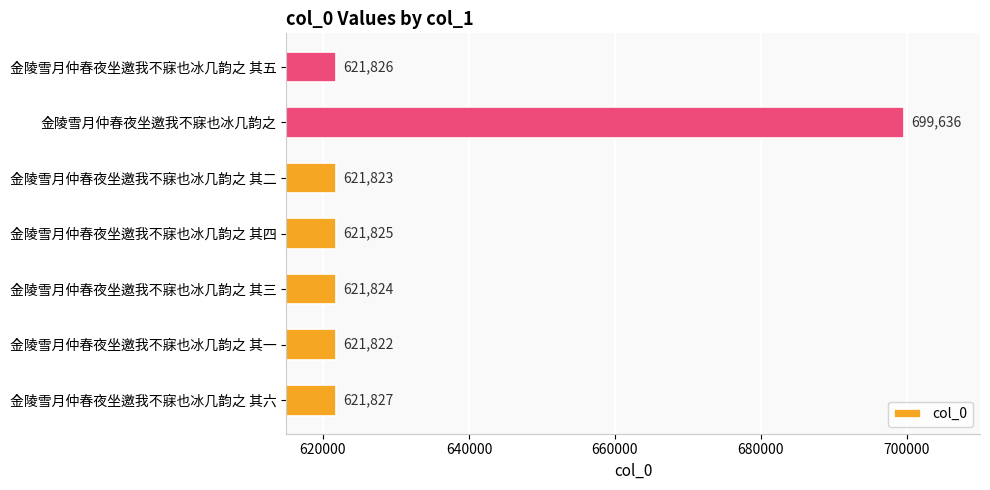

How many data points are less than 621825?

3